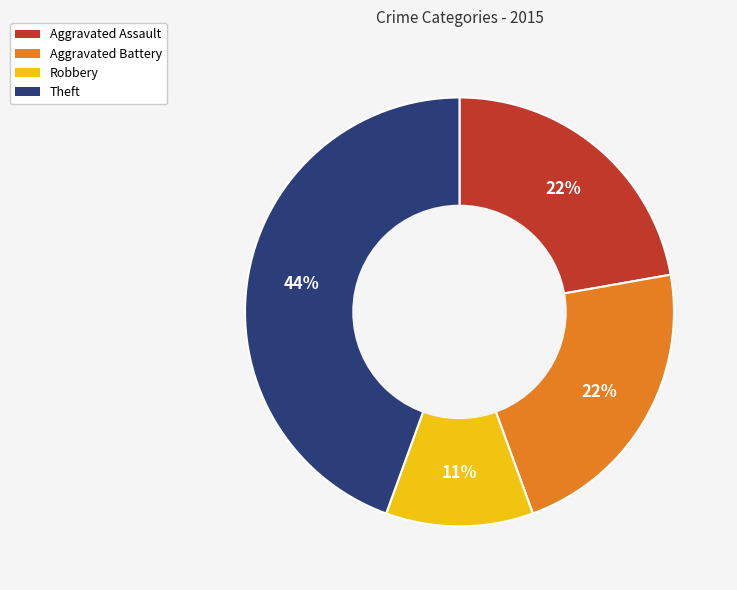

How many slices are in this pie chart?

4